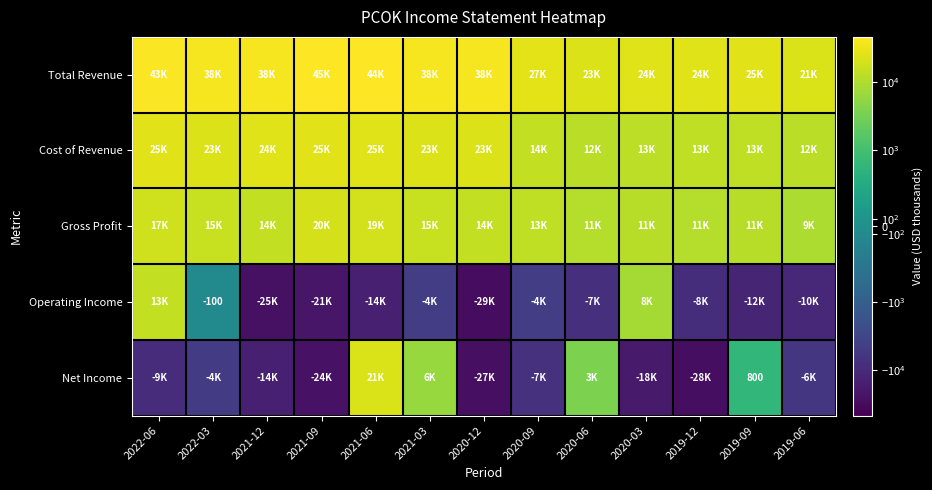

Which category has the highest value in the Cost of Revenue series?

2021-09